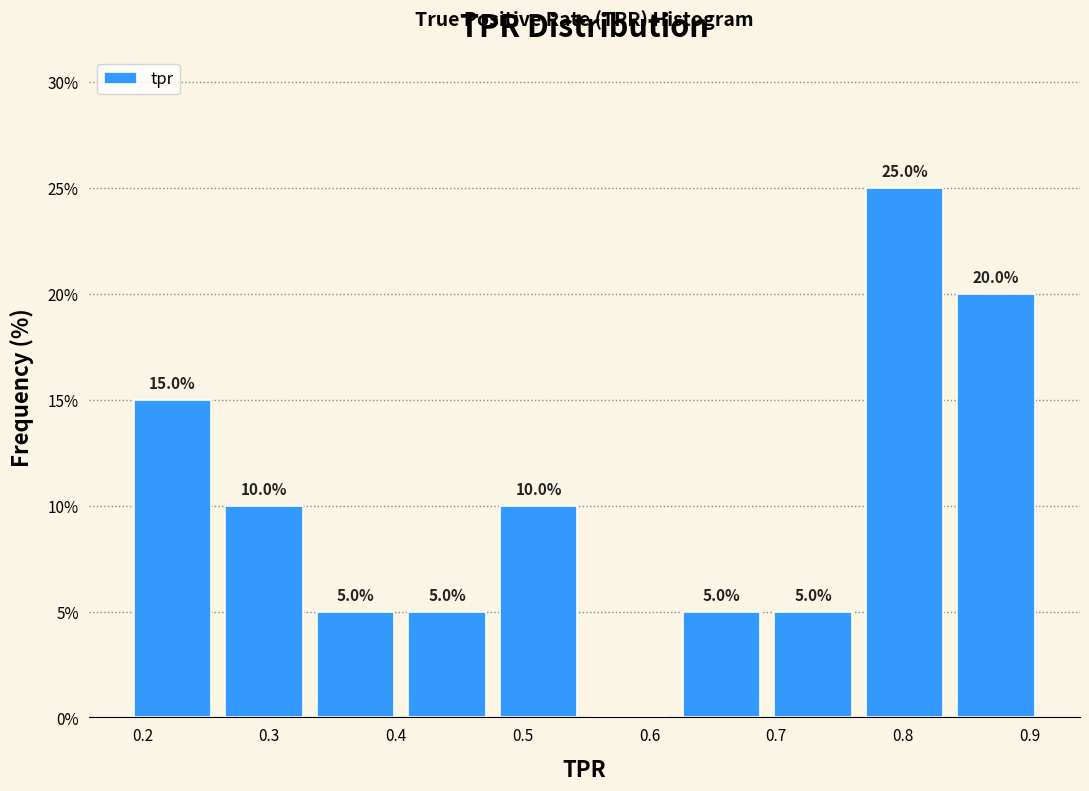

Which range on the x-axis has the tallest bar?

0.77 to 0.84